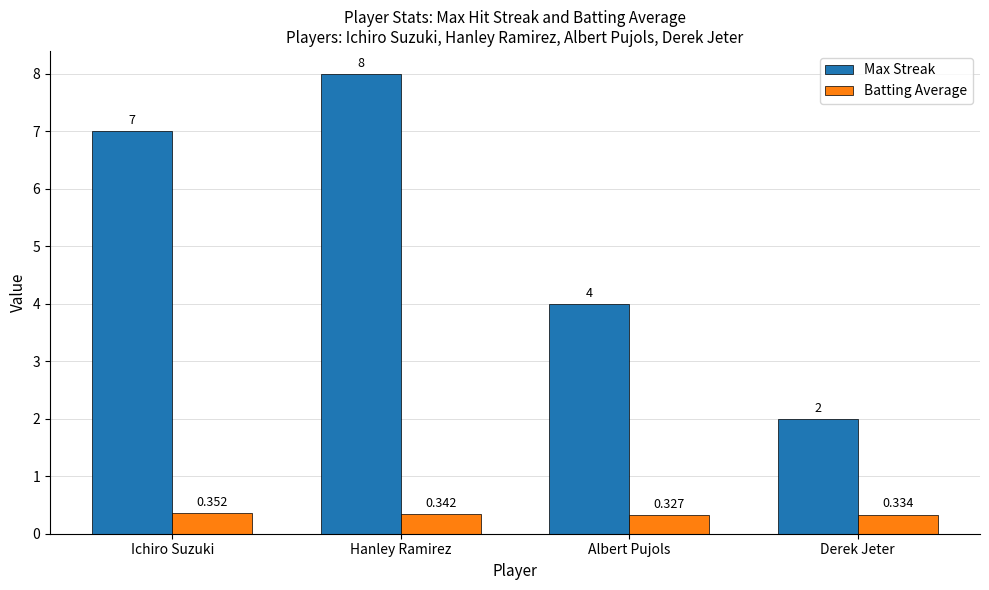

List the series in order of their peak value, highest first.

Max Streak, Batting Average